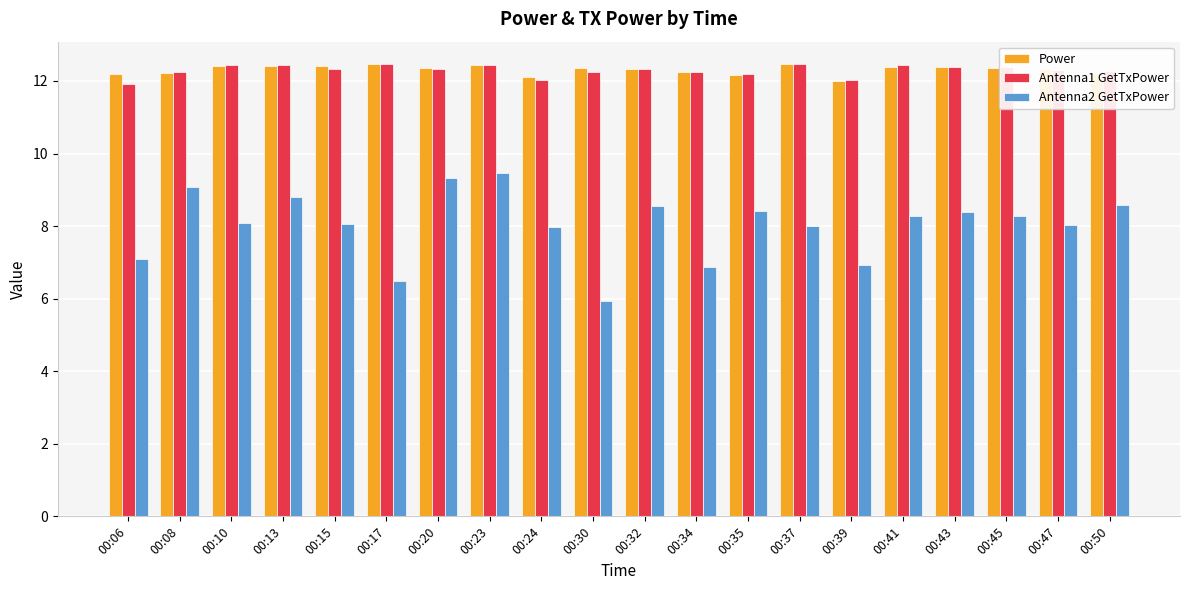

What is the difference between the highest and lowest values at 00:39?

5.1